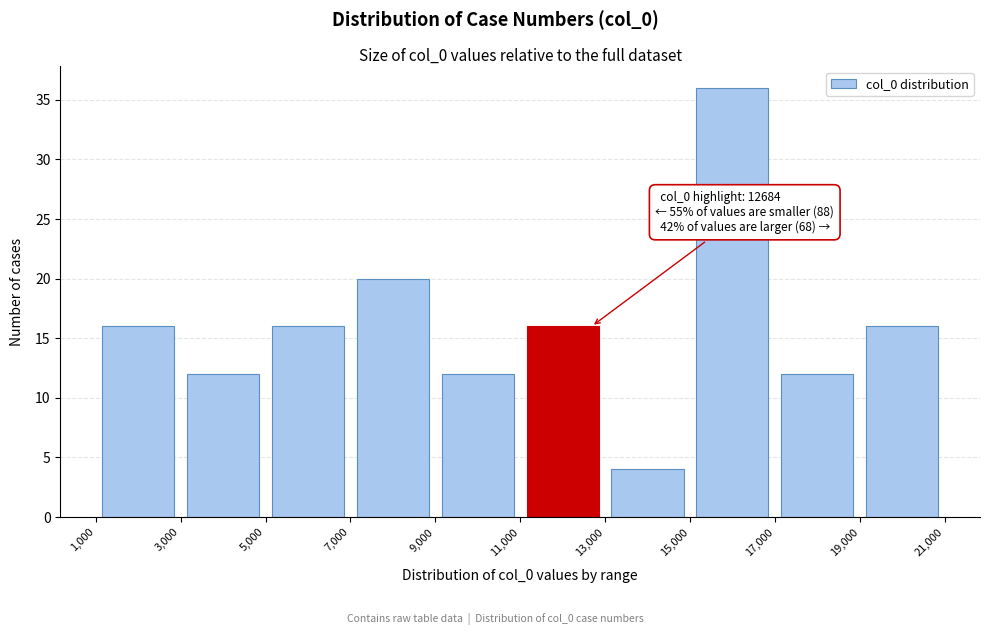

Over which range of the x-axis is the bar tallest?

15,000 to 17,000